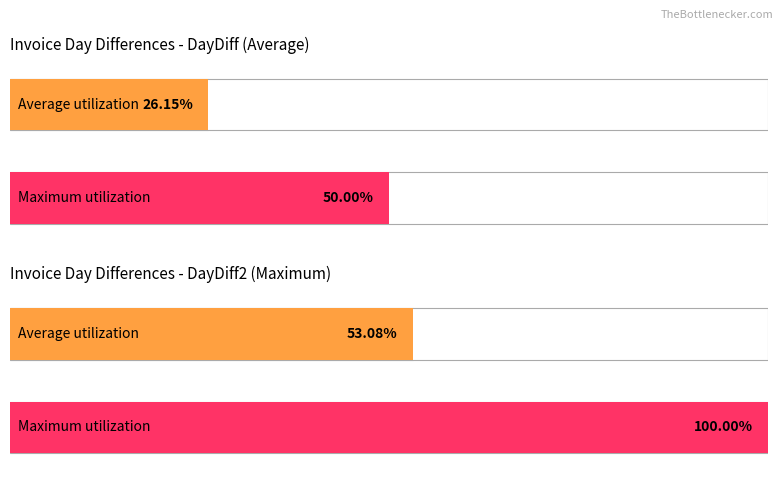

Which series has the largest total across all categories?

Maximum utilization